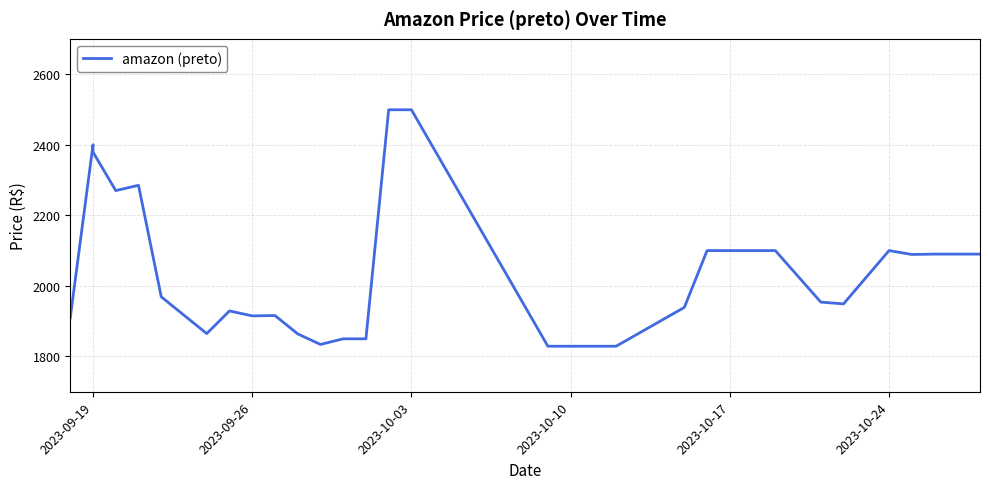

True or false: the data shows 1190.3 at 12.

False